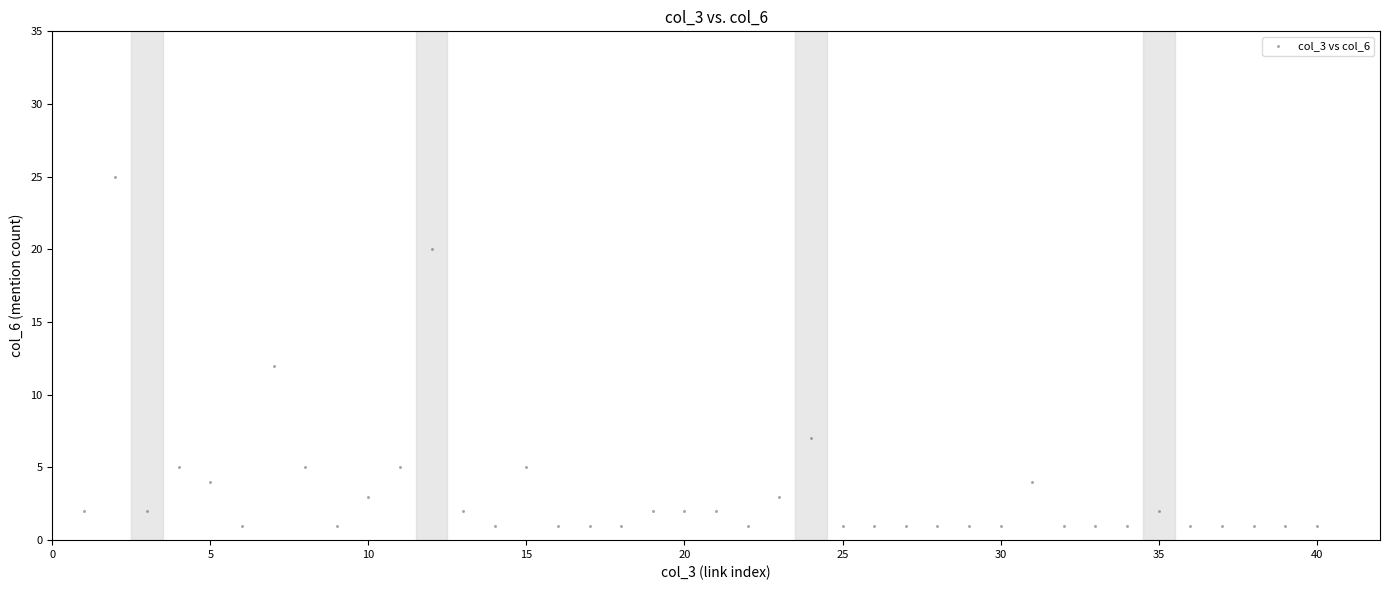

What is the range of Y values (max minus min)?

24